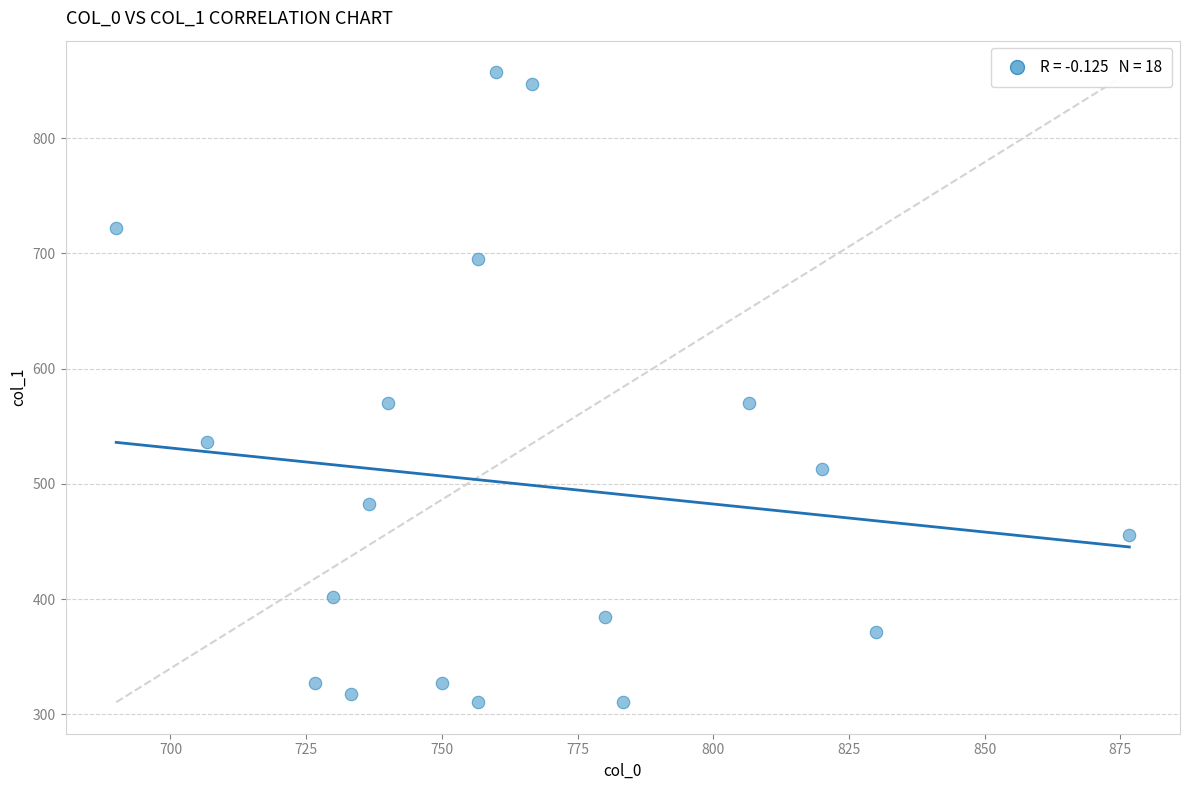

What is the range of X values (max minus min)?

186.7